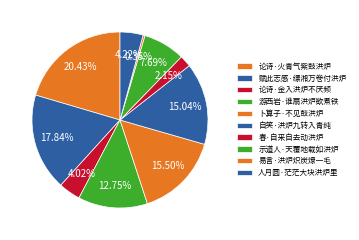

Approximately how many times larger is the value at 易言·洪炉炽炭燎一毛 compared to 春·自来自去动洪炉?

0.2